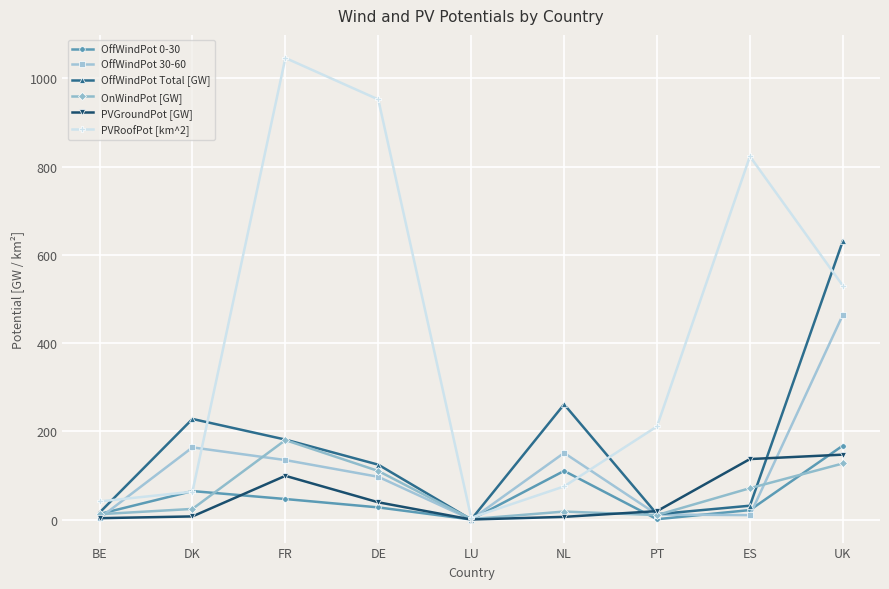

What is the label of the 6th point from the right?

DE